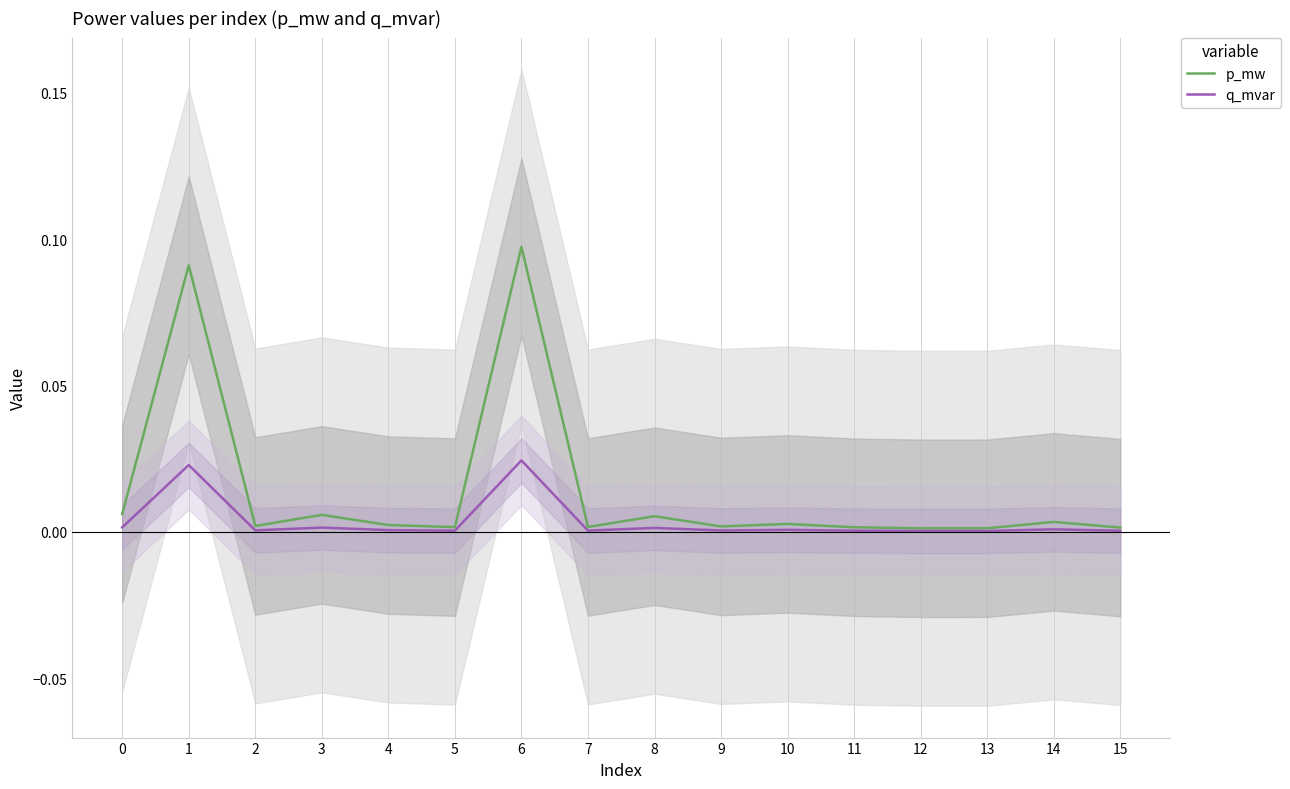

Reading left to right, extract all data points from this chart.

p_mw: 0.0	0.1	0.0	0.0	0.0	0.0	0.1	0.0	0.0	0.0	0.0	0.0	0.0	0.0	0.0	0.0
q_mvar: 0.0	0.0	0.0	0.0	0.0	0.0	0.0	0.0	0.0	0.0	0.0	0.0	0.0	0.0	0.0	0.0